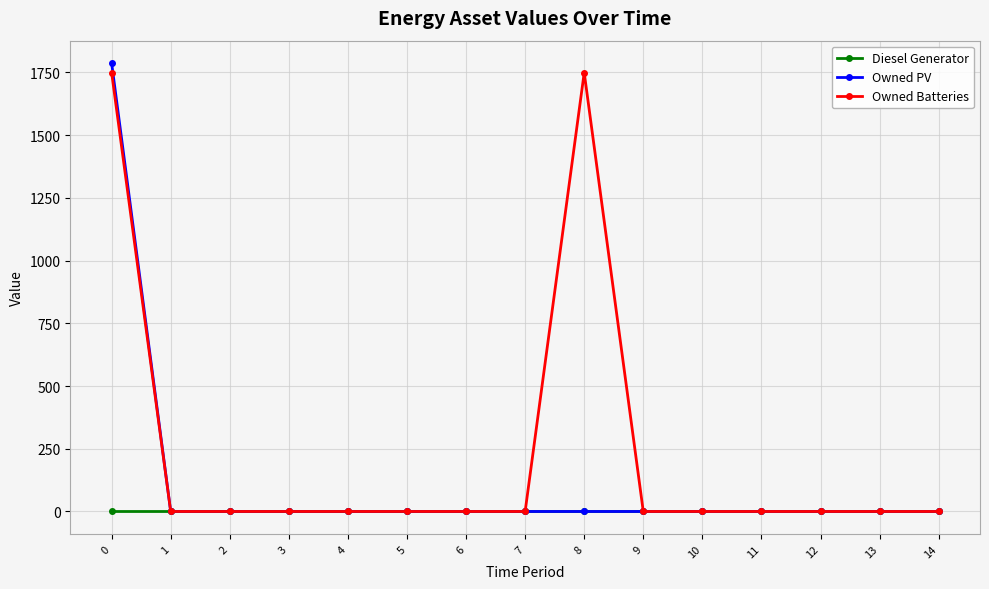

Which series has the largest total across all categories?

Owned Batteries